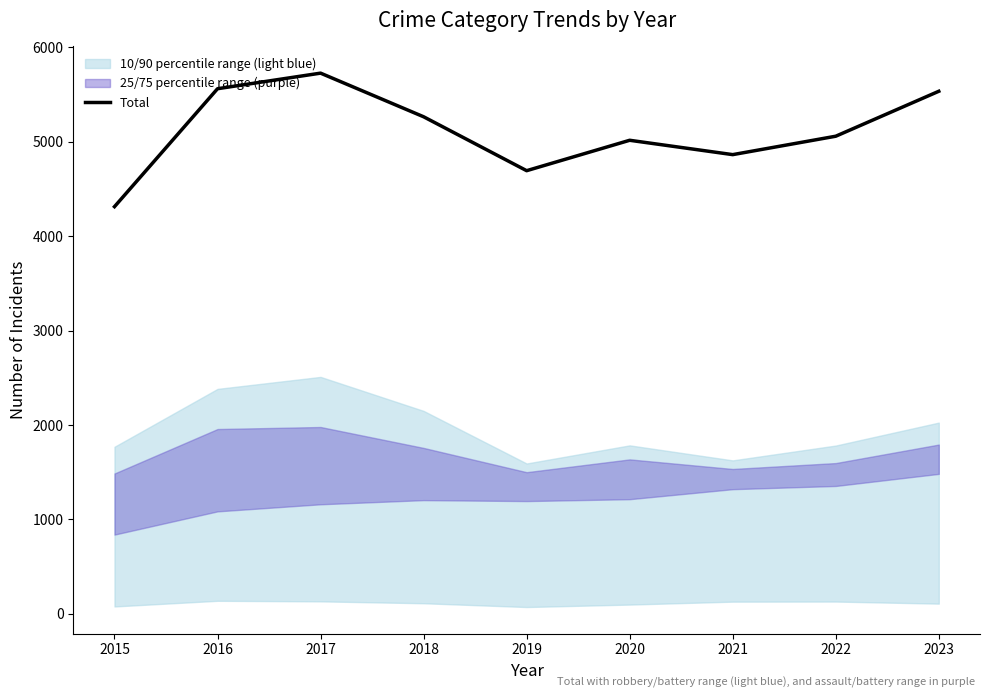

Which category has the lowest value across all series?

2015